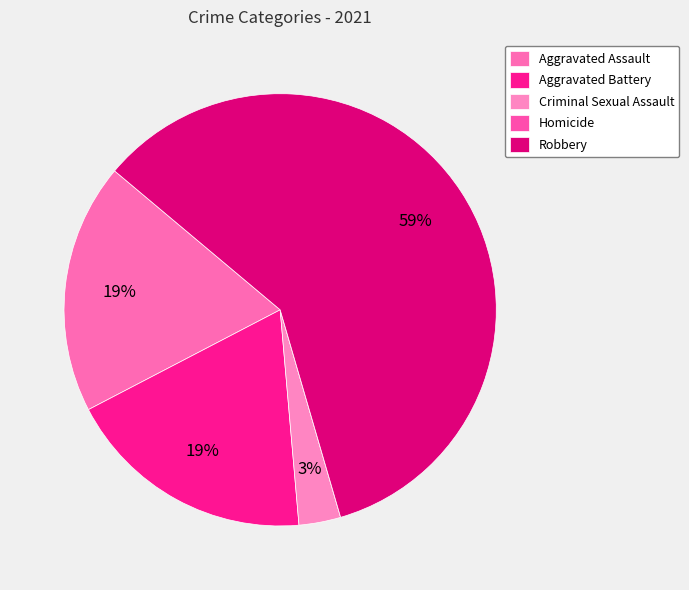

What is the largest slice in the pie chart?

Robbery